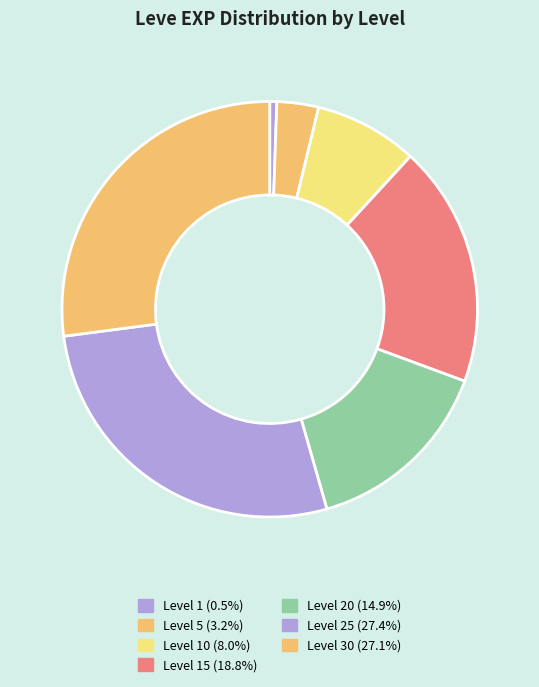

How many segments does this pie chart have?

7